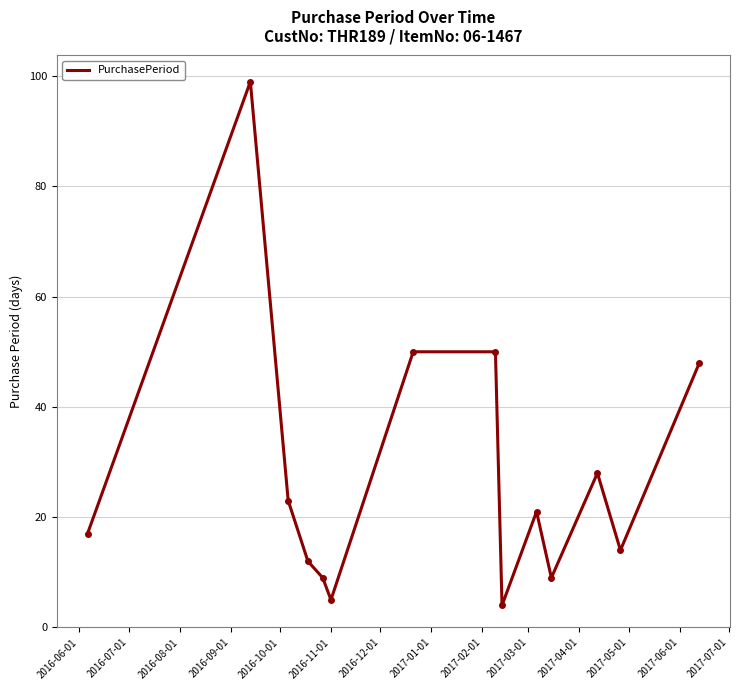

What is the maximum value shown in the chart?

99